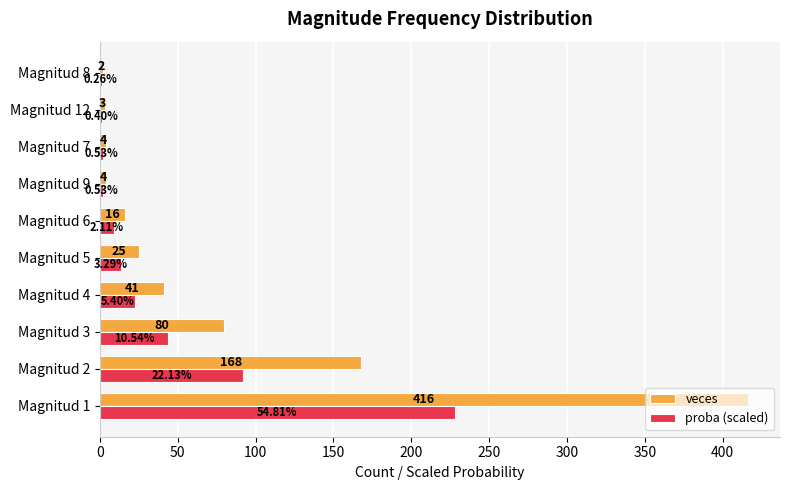

Between Magnitud 1 and Magnitud 12, which series saw the biggest shift?

veces